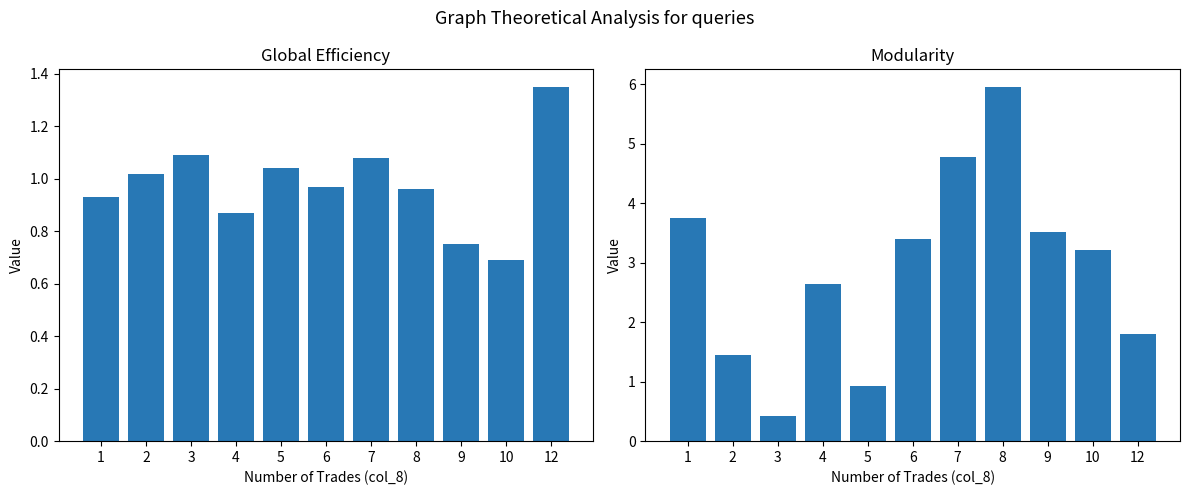

What is the average value of the Avg Open Price series?

1.0